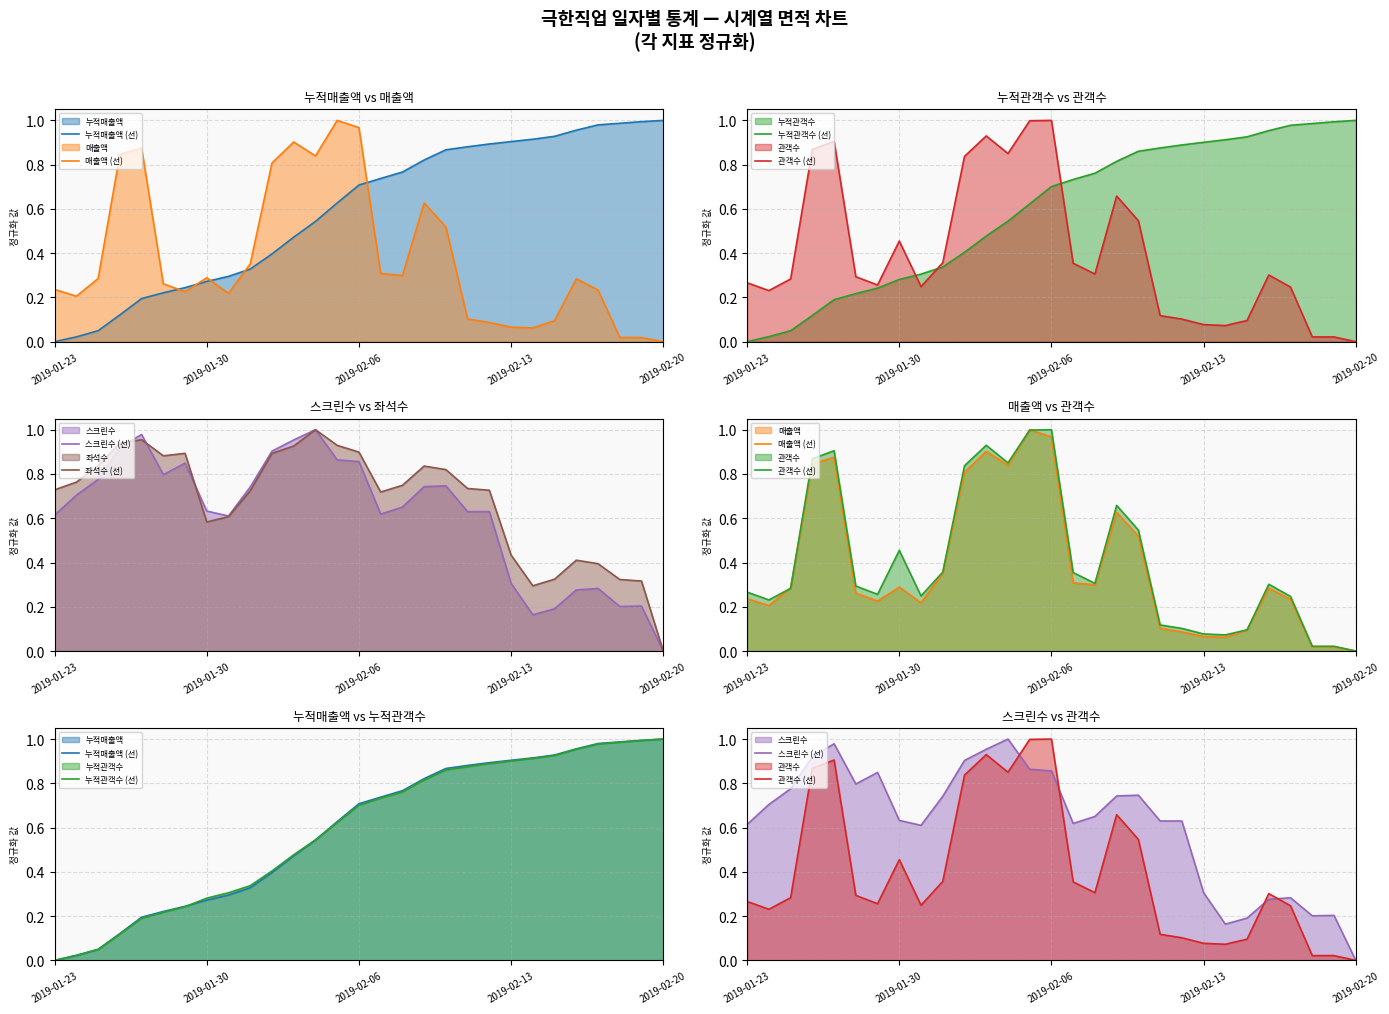

Reading left to right, transcribe all the data shown in this chart.

누적매출액 (선): 0.0	0.0	0.0	0.1	0.2	0.2	0.2	0.3	0.3	0.3	0.4	0.5	0.5	0.6	0.7	0.7	0.8	0.8	0.9	0.9	0.9	0.9	0.9	0.9	1.0	1.0	1.0	1.0	1.0
매출액 (선): 0.2	0.2	0.3	0.8	0.9	0.3	0.2	0.3	0.2	0.4	0.8	0.9	0.8	1.0	1.0	0.3	0.3	0.6	0.5	0.1	0.1	0.1	0.1	0.1	0.3	0.2	0.0	0.0	0.0
누적관객수 (선): 0.0	0.0	0.0	0.1	0.2	0.2	0.2	0.3	0.3	0.3	0.4	0.5	0.5	0.6	0.7	0.7	0.8	0.8	0.9	0.9	0.9	0.9	0.9	0.9	1.0	1.0	1.0	1.0	1.0
관객수 (선): 0.3	0.2	0.3	0.9	0.9	0.3	0.3	0.5	0.2	0.4	0.8	0.9	0.9	1.0	1.0	0.4	0.3	0.7	0.5	0.1	0.1	0.1	0.1	0.1	0.3	0.2	0.0	0.0	0.0
스크린수 (선): 0.6	0.7	0.8	0.9	1.0	0.8	0.8	0.6	0.6	0.7	0.9	1.0	1.0	0.9	0.9	0.6	0.7	0.7	0.7	0.6	0.6	0.3	0.2	0.2	0.3	0.3	0.2	0.2	0.0
좌석수 (선): 0.7	0.8	0.8	0.9	1.0	0.9	0.9	0.6	0.6	0.7	0.9	0.9	1.0	0.9	0.9	0.7	0.7	0.8	0.8	0.7	0.7	0.4	0.3	0.3	0.4	0.4	0.3	0.3	0.0